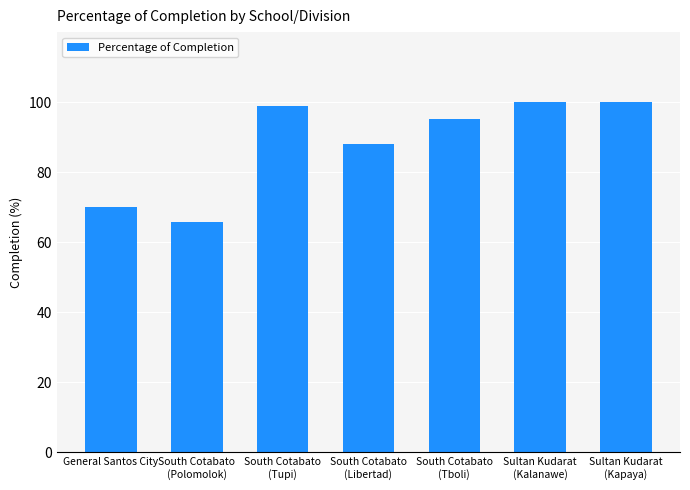

How many data points are less than 95?

3